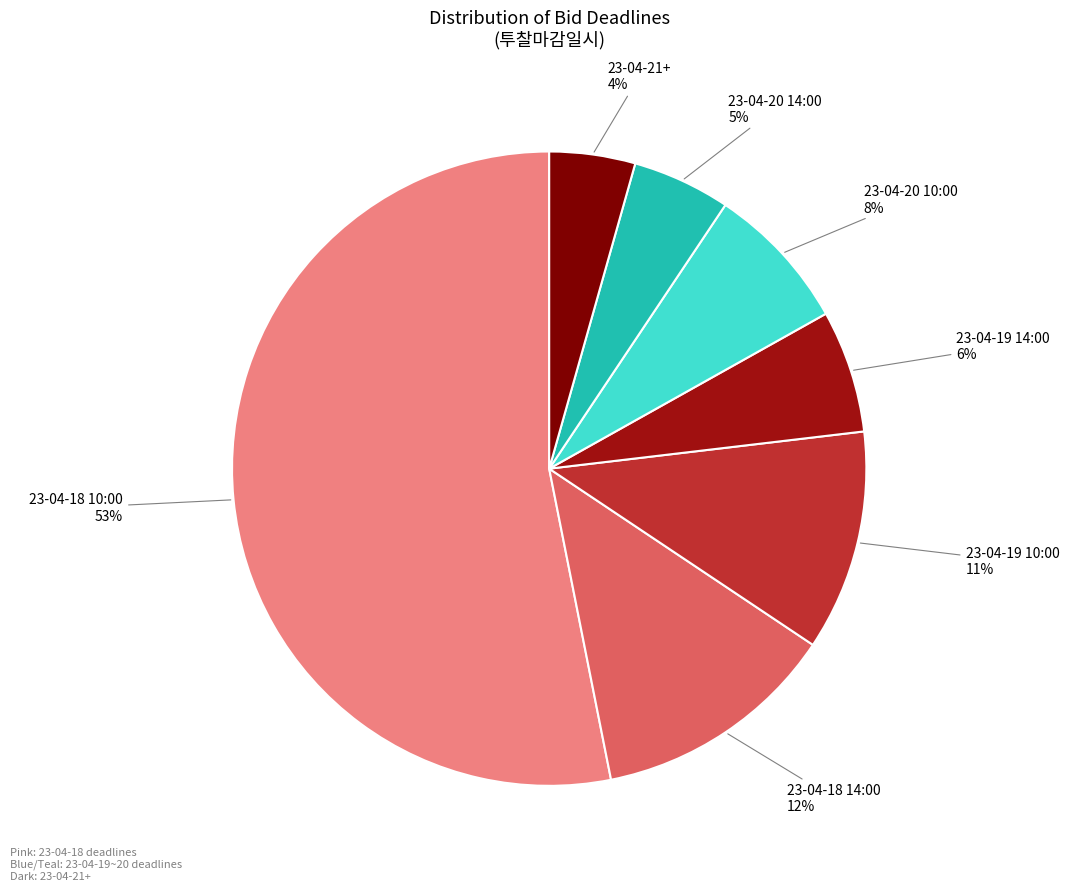

How many slices are in this pie chart?

7